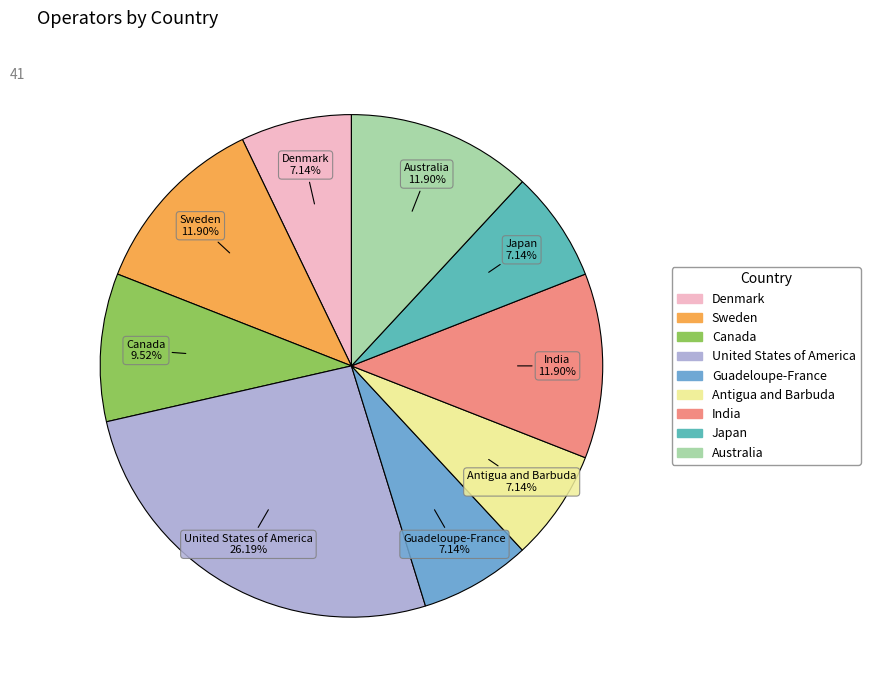

The Antigua and Barbuda slice represents 7% of the pie. True or false?

True